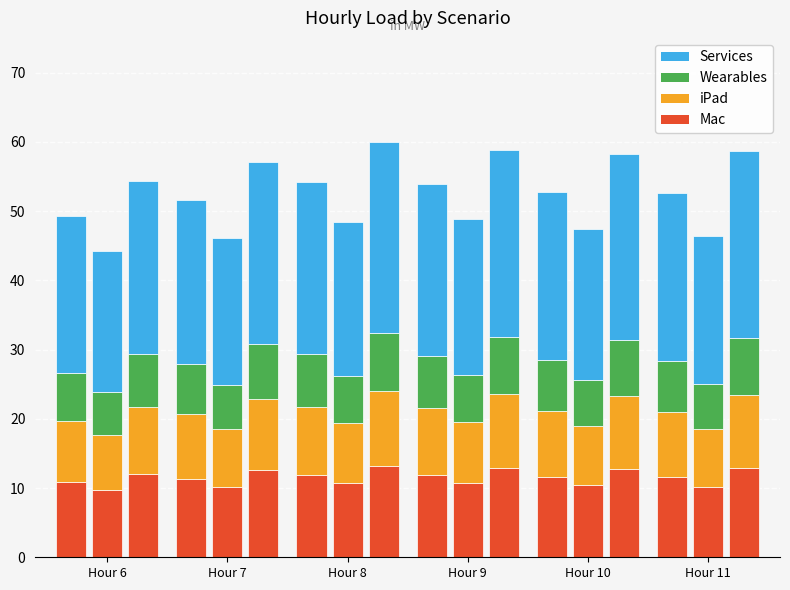

How many data points does each series have?

6